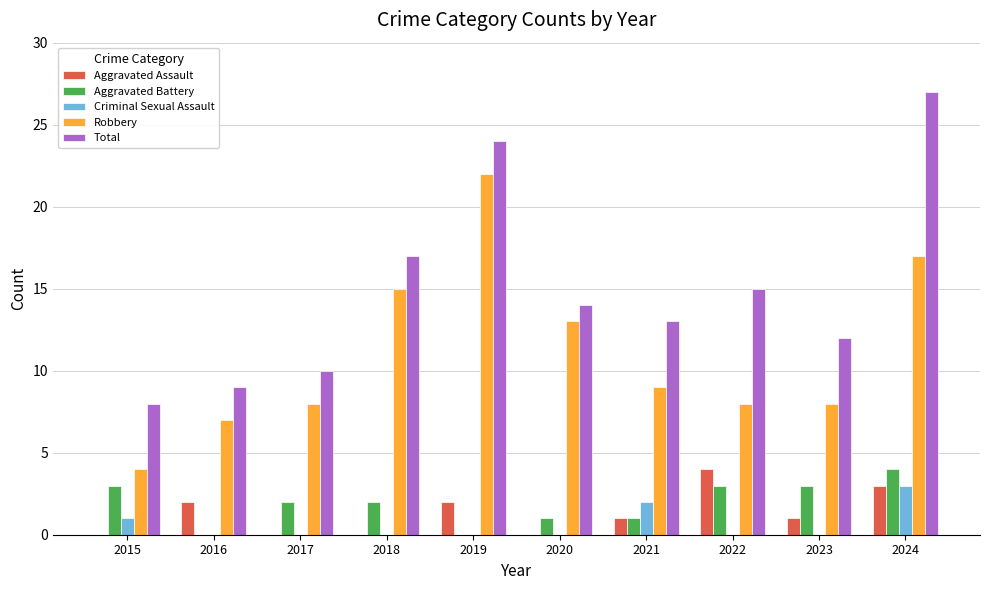

Reading left to right, extract all data points from this chart.

Aggravated Assault: 2015=0	2016=2	2017=0	2018=0	2019=2	2020=0	2021=1	2022=4	2023=1	2024=3
Aggravated Battery: 2015=3	2016=0	2017=2	2018=2	2019=0	2020=1	2021=1	2022=3	2023=3	2024=4
Criminal Sexual Assault: 2015=1	2016=0	2017=0	2018=0	2019=0	2020=0	2021=2	2022=0	2023=0	2024=3
Robbery: 2015=4	2016=7	2017=8	2018=15	2019=22	2020=13	2021=9	2022=8	2023=8	2024=17
Total: 2015=8	2016=9	2017=10	2018=17	2019=24	2020=14	2021=13	2022=15	2023=12	2024=27